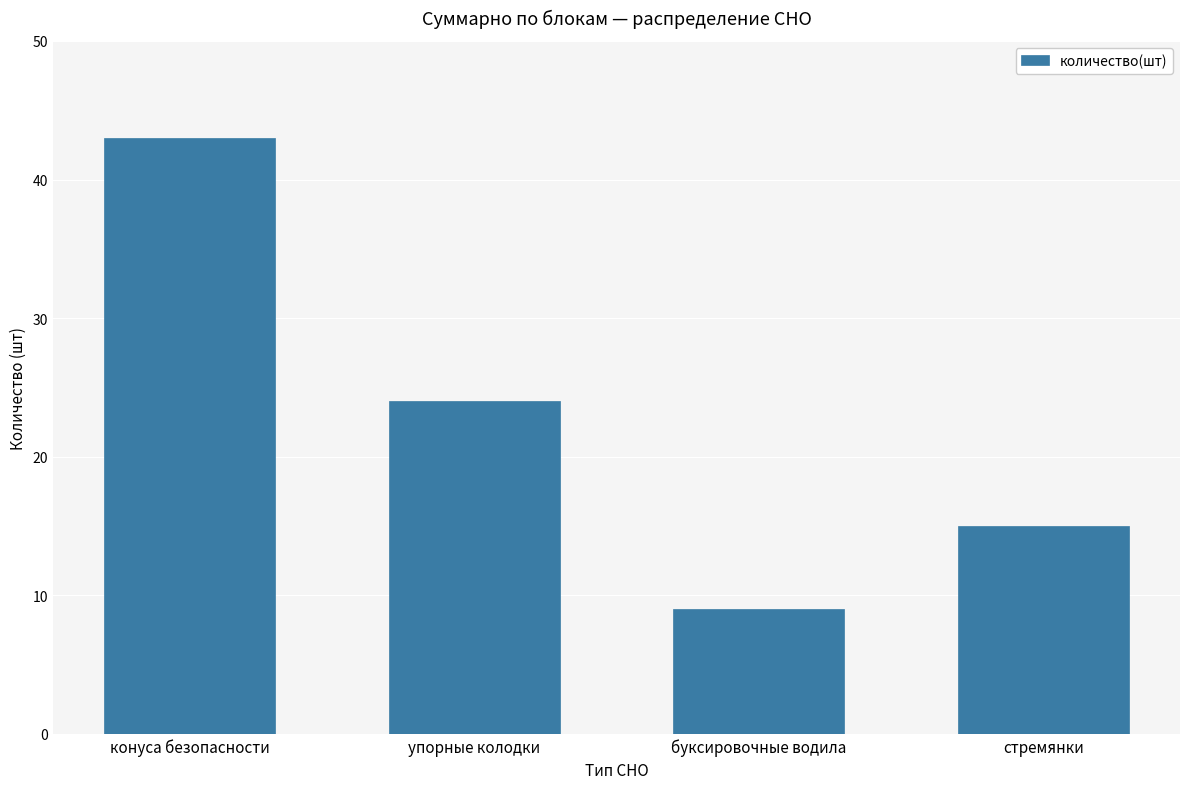

At which category does the chart reach its peak across all series?

конуса безопасности